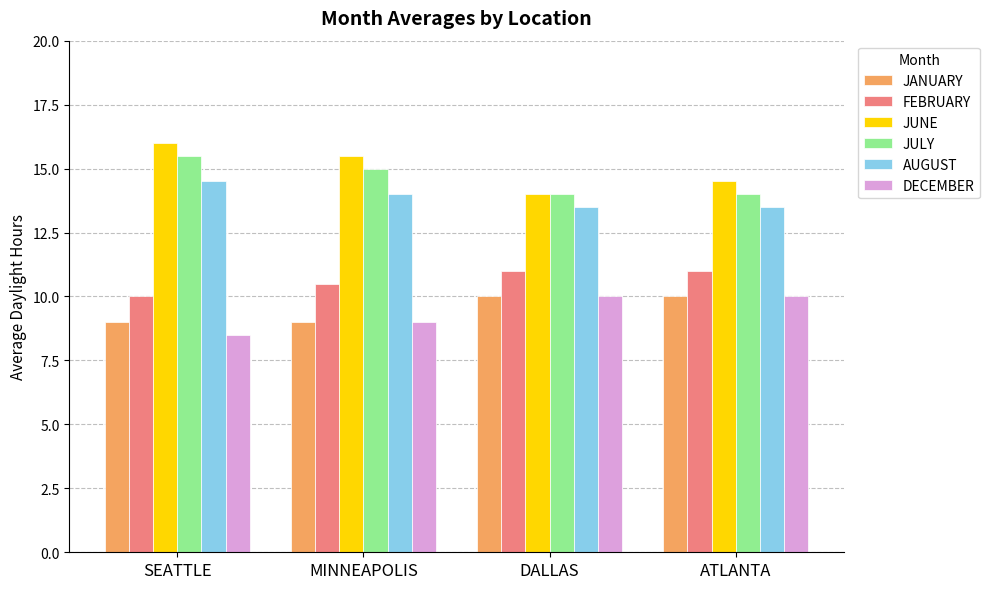

What is the difference between the highest and lowest values at SEATTLE?

7.5